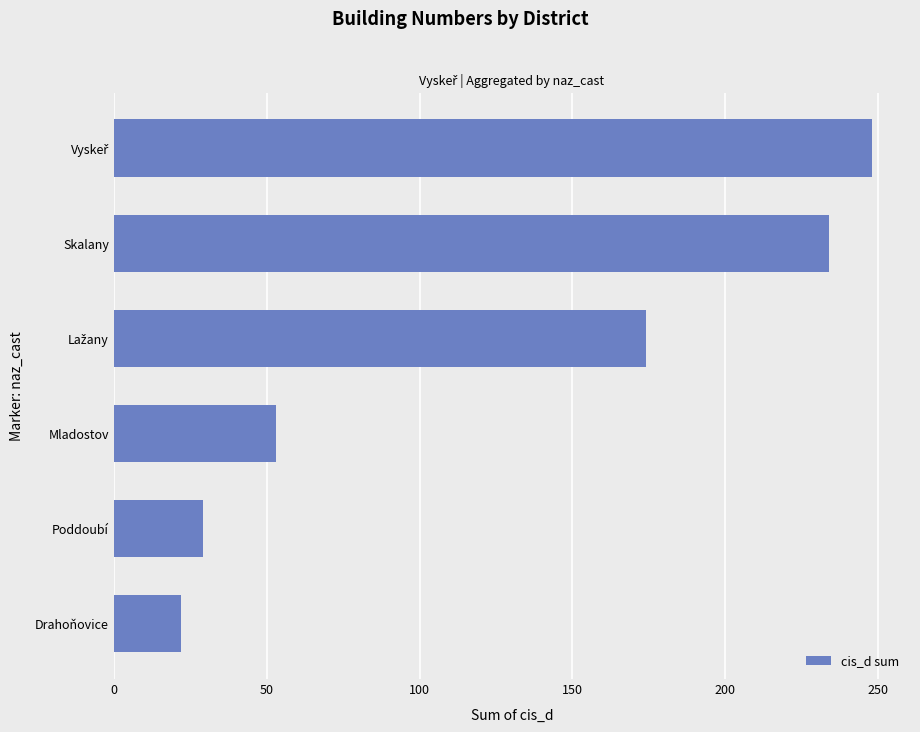

What is the difference between the maximum and minimum values?

226